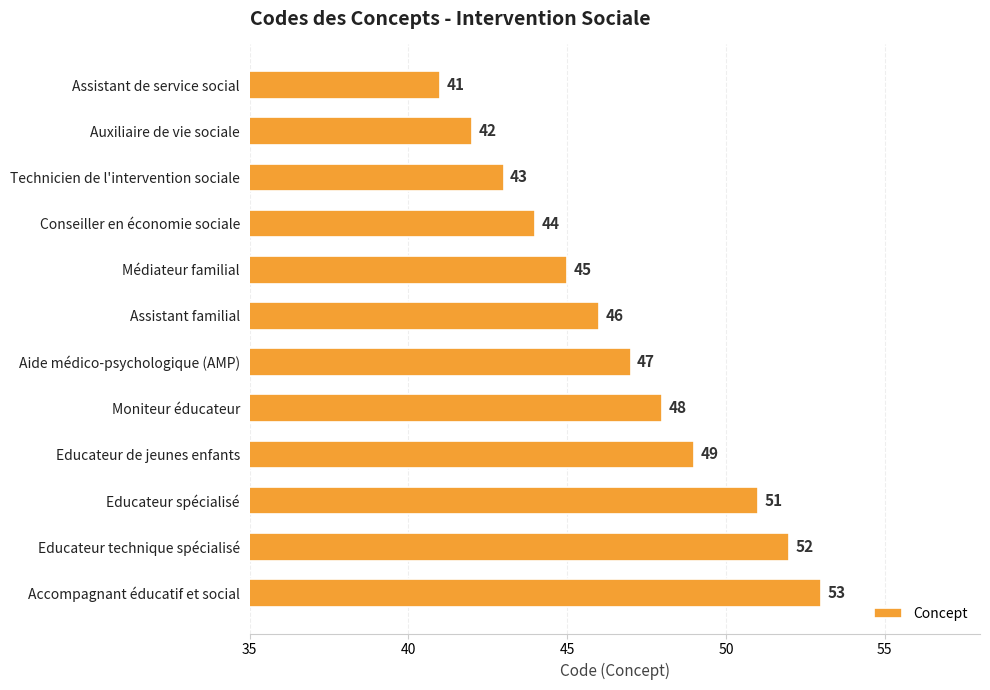

What is the average value?

47